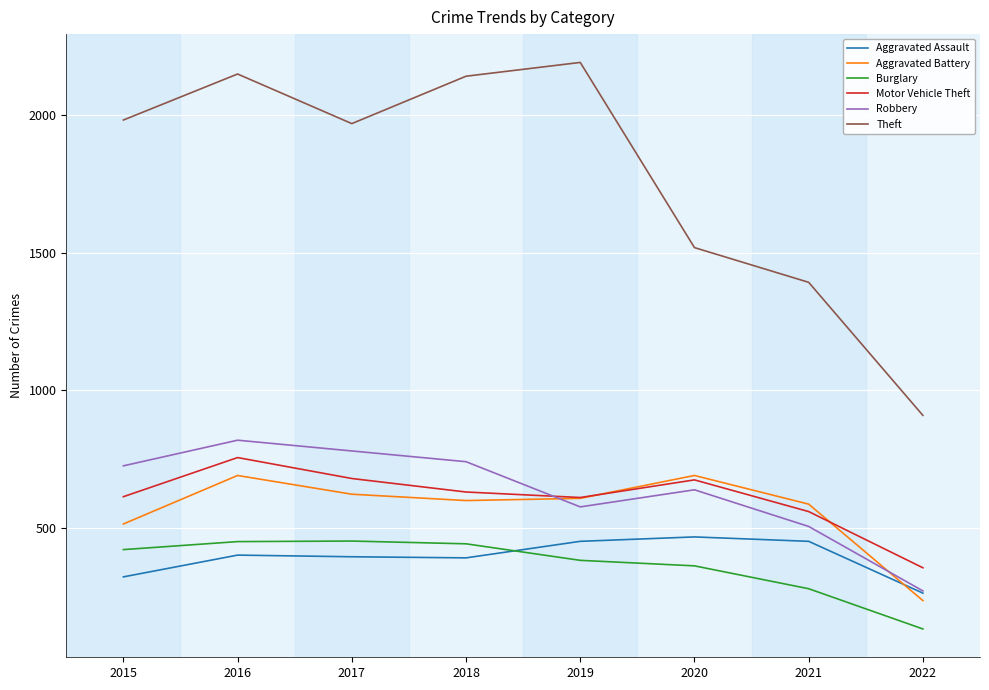

True or false: Theft and Aggravated Assault intersect in this chart.

False